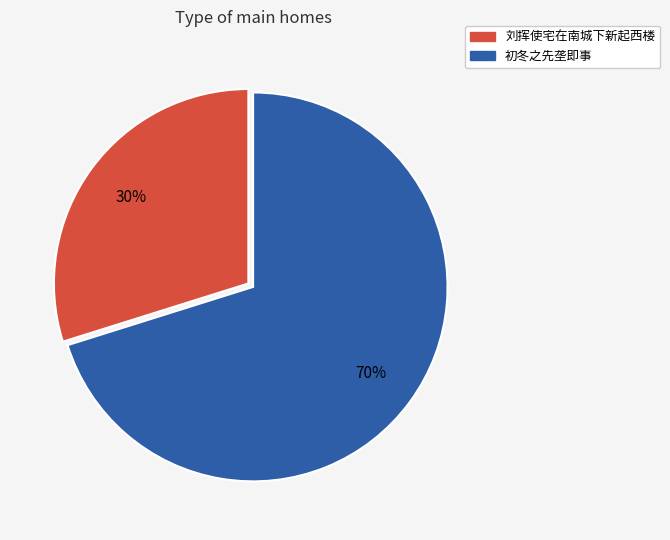

Does any single category account for the majority?

Yes